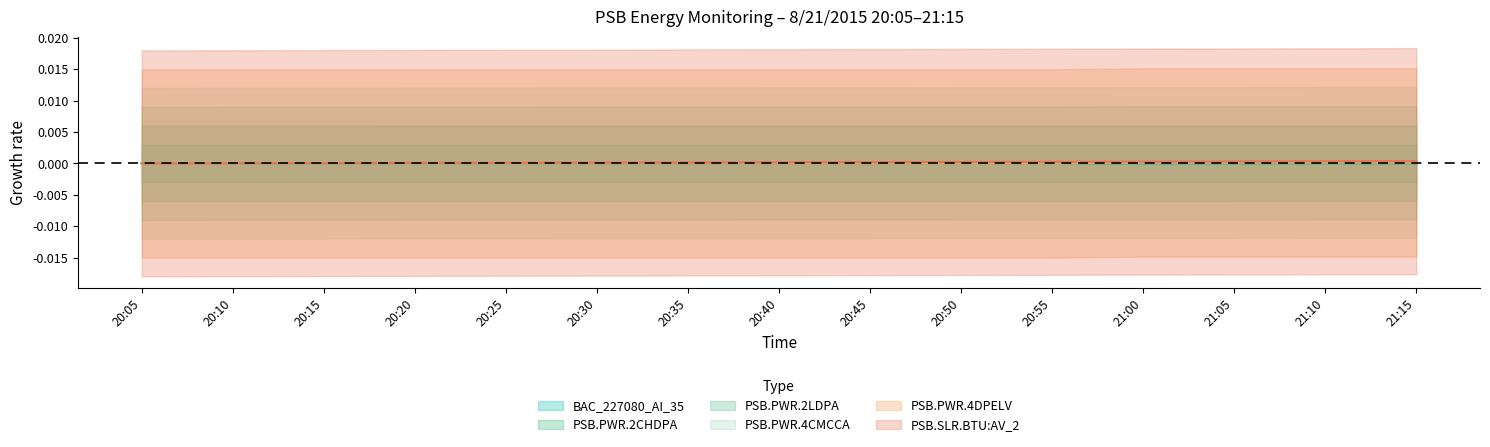

The value of BAC_227080_AI_35 at 20:30 is -0.0. True or false?

True